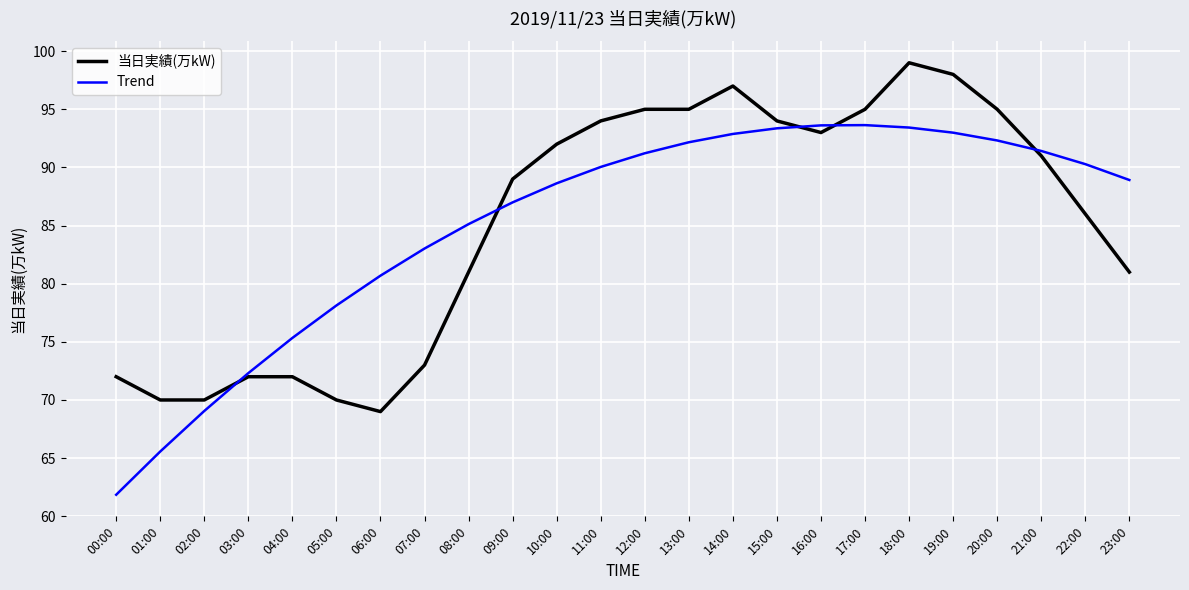

Rank the series by their maximum value, from highest to lowest.

当日実績(万kW), Trend